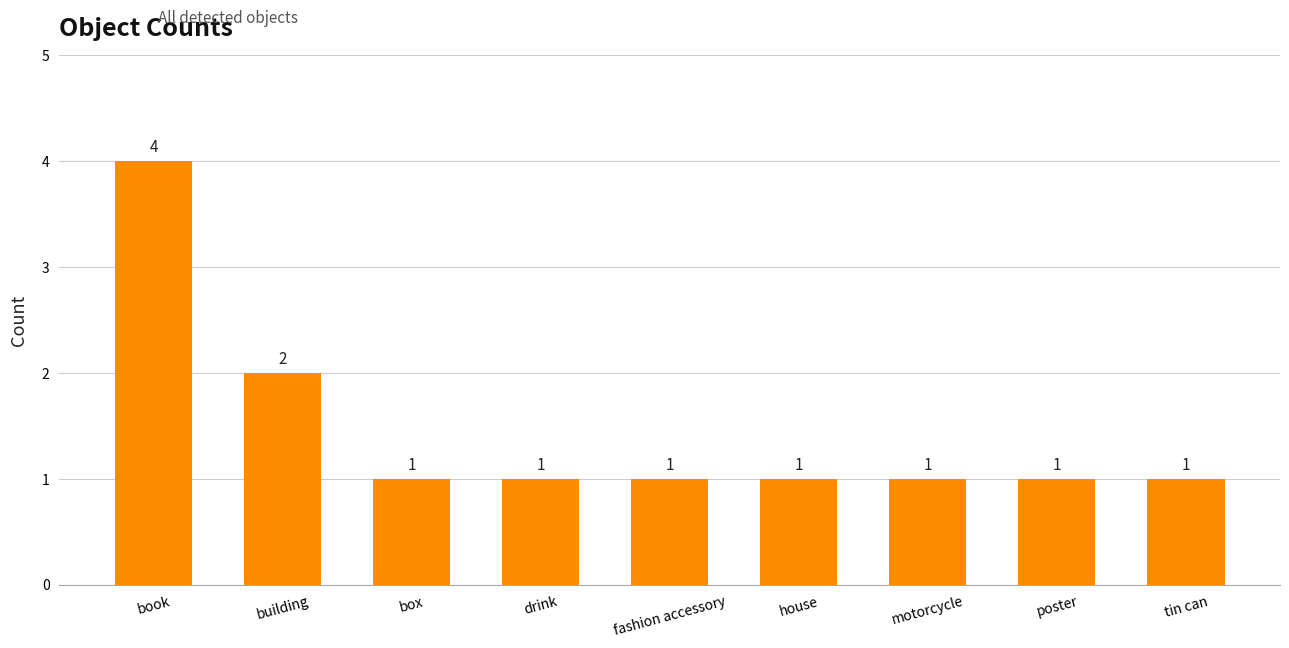

How many categories are shown in the chart?

9